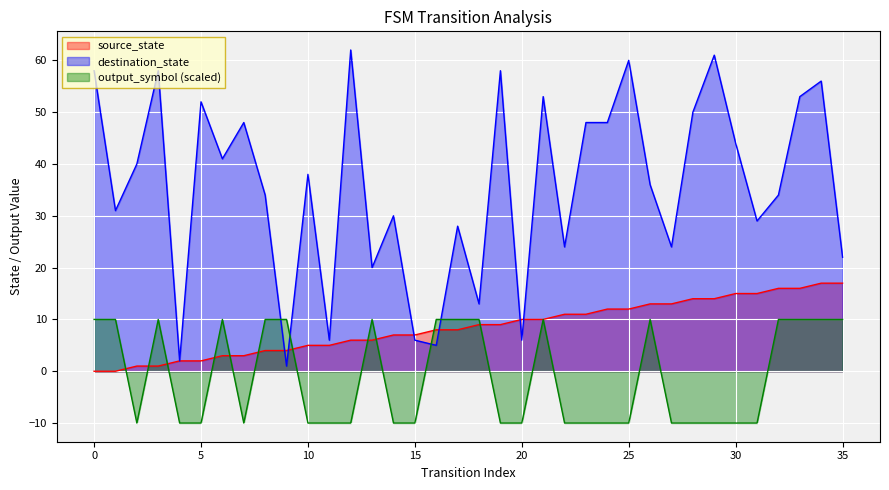

Rank the categories by output_symbol value from lowest to highest.

2, 4, 5, 7, 10, 11, 12, 14, 15, 19, 20, 22, 23, 24, 25, 27, 28, 29, 30, 31, 0, 1, 3, 6, 8, 9, 13, 16, 17, 18, 21, 26, 32, 33, 34, 35